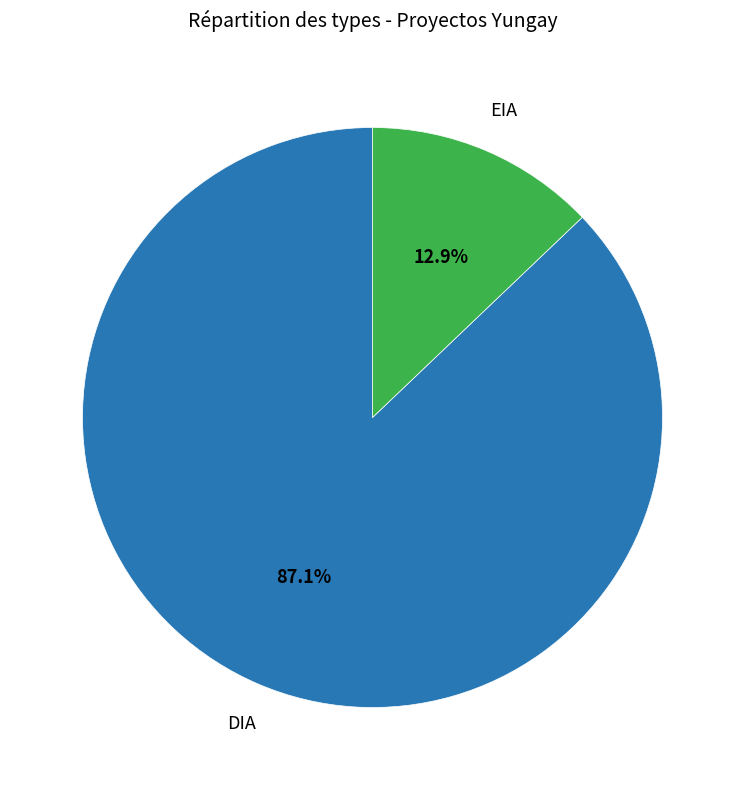

Does any single category account for the majority?

Yes